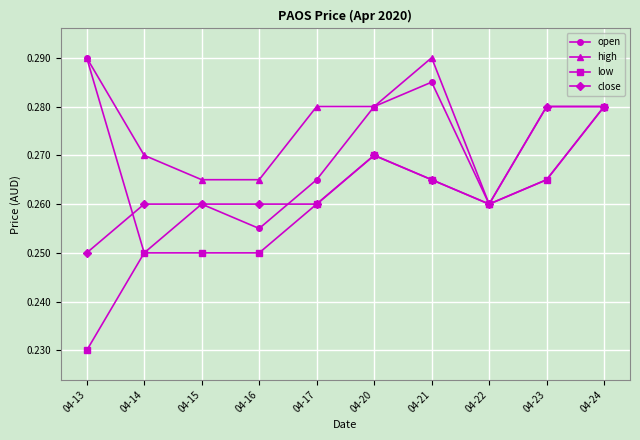

In open, how many points are lower than both neighbors (excluding endpoints)?

3